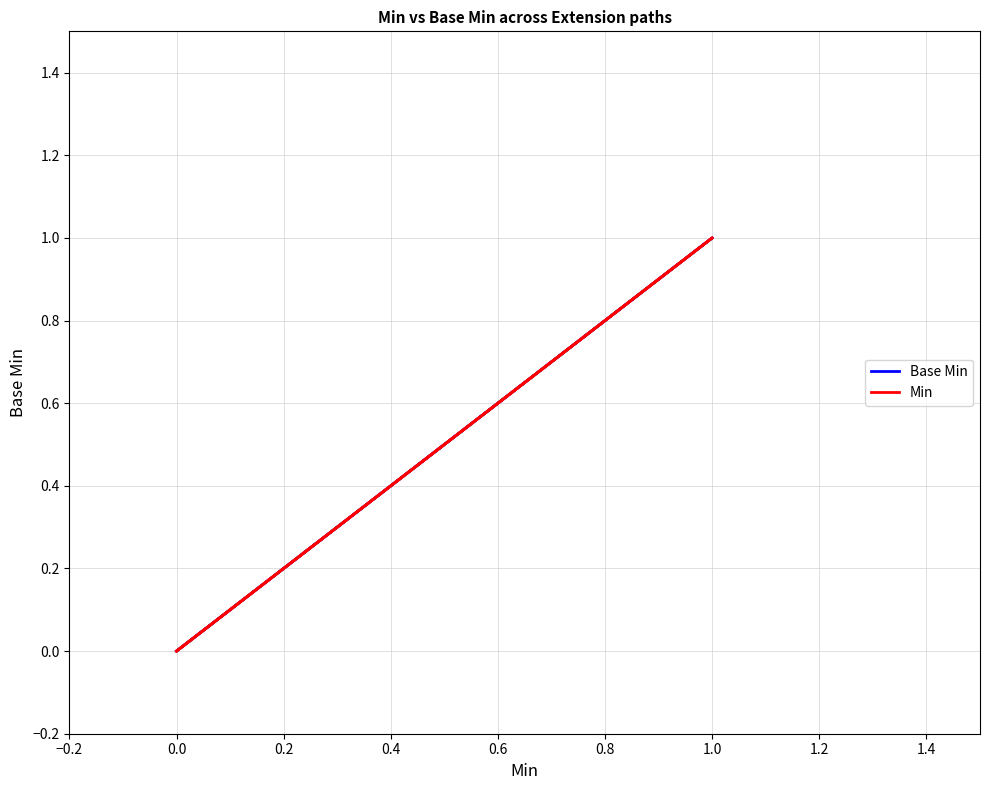

What position from the left is 0.6?

5